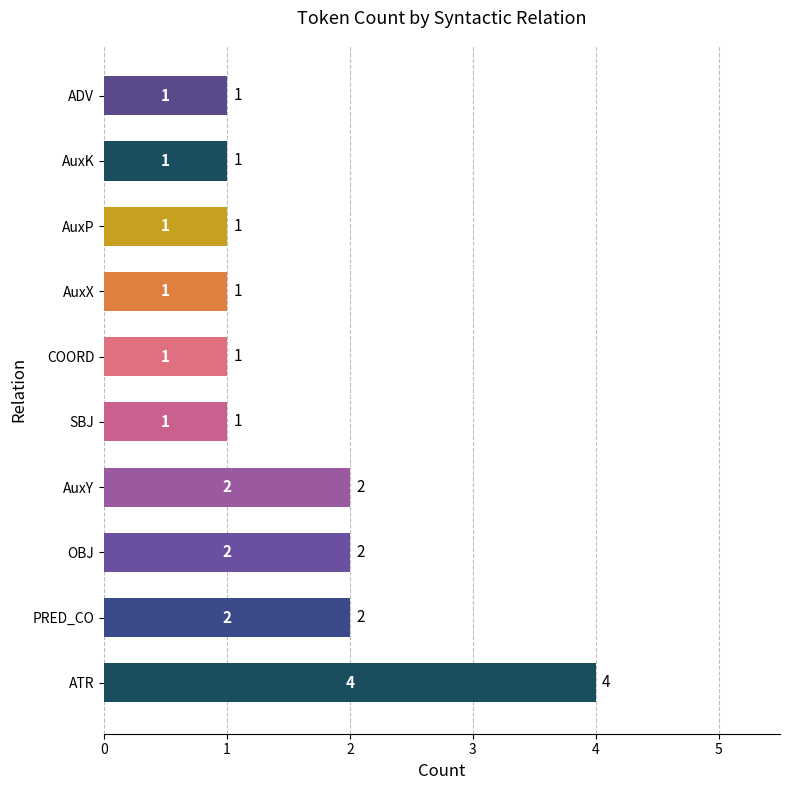

What is the difference between the maximum and minimum values?

3